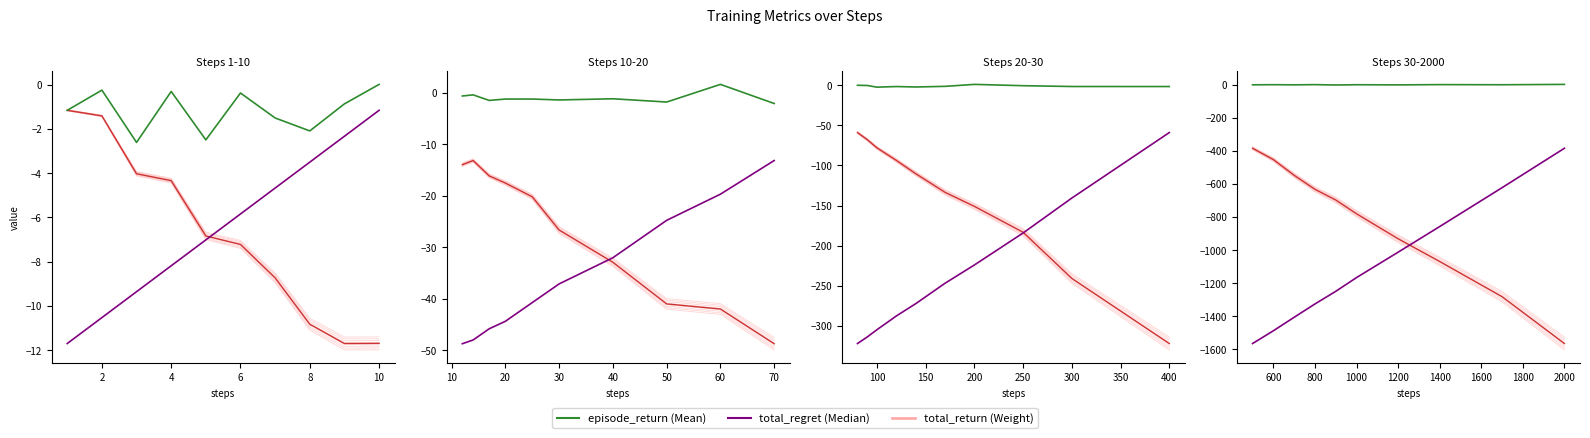

Is the value of episode_return at 10 greater than the value of total_regret at 6?

Yes